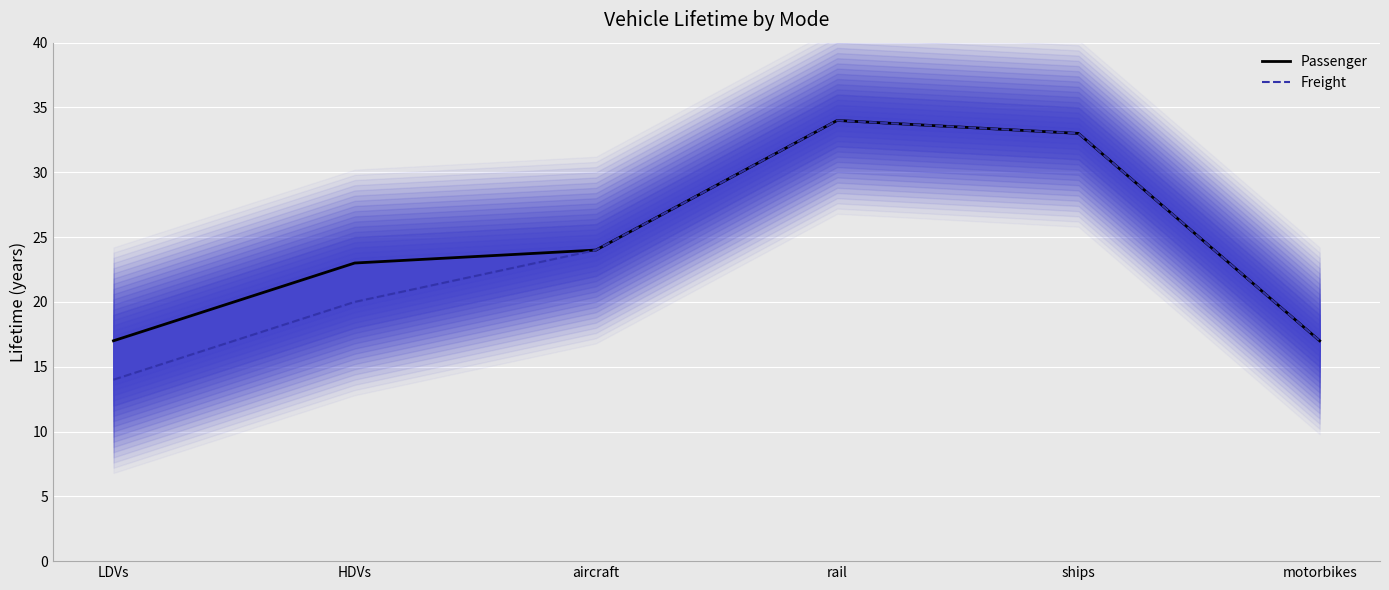

What position from the left is motorbikes?

6